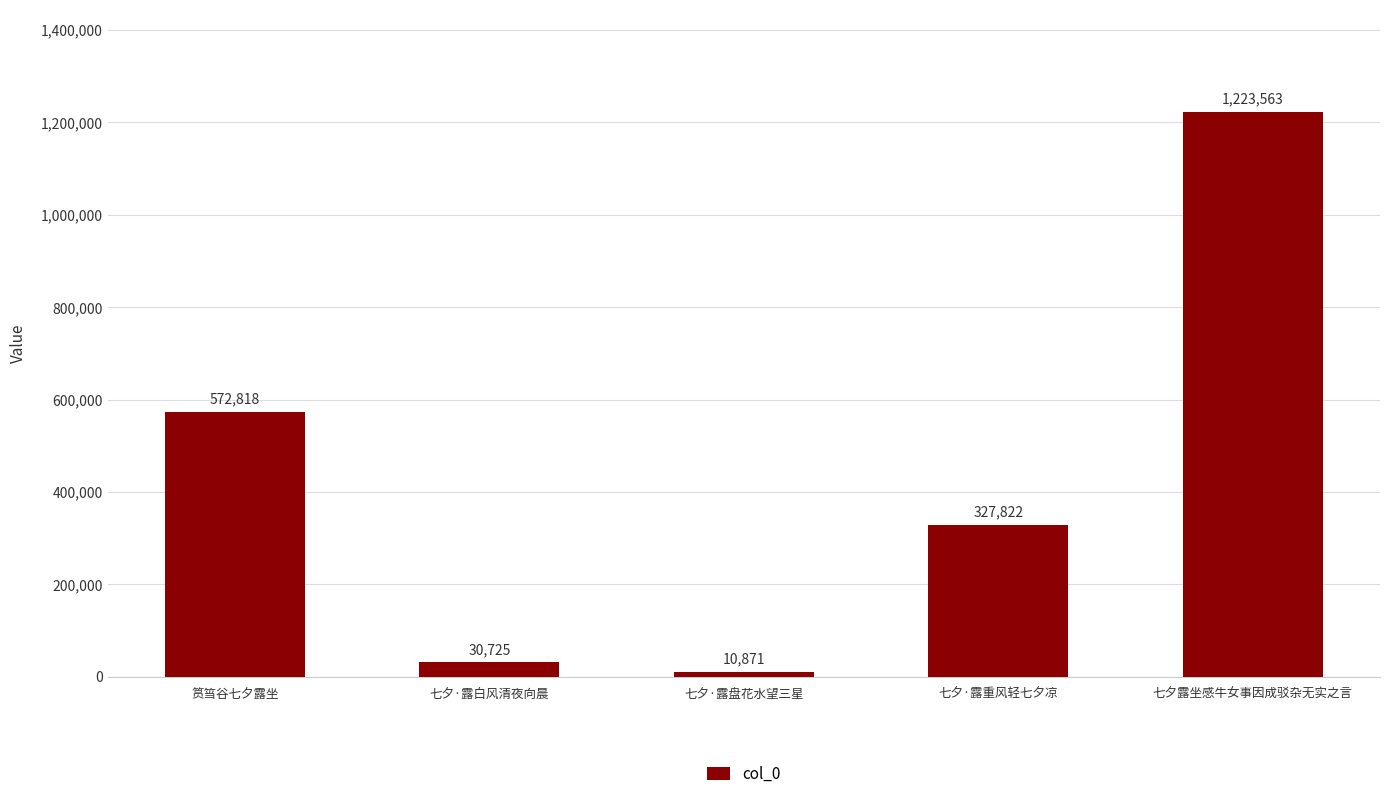

What position from the left is 七夕·露盘花水望三星?

3